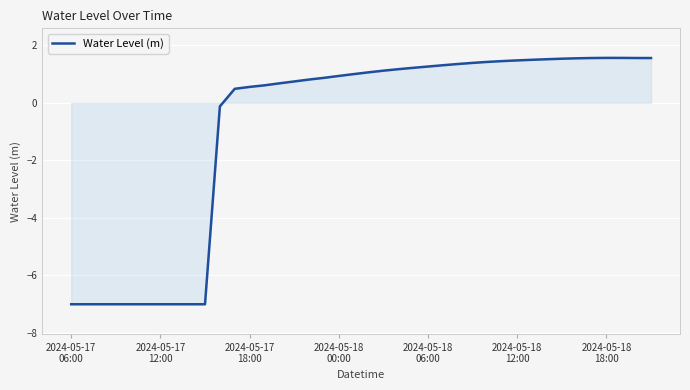

What is the smallest value displayed?

-7.0